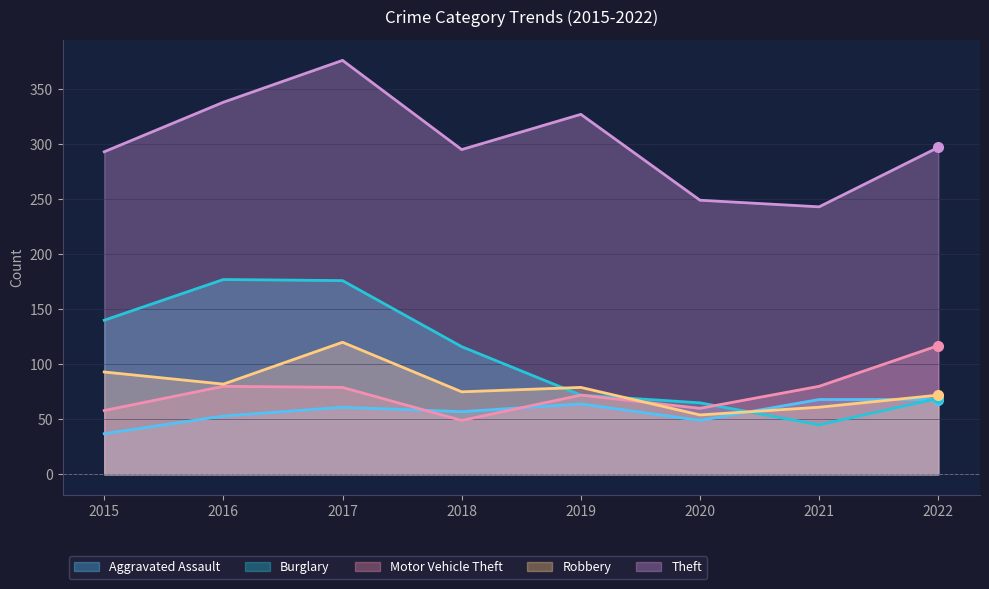

Between 2016 and 2022, which is larger?

2022